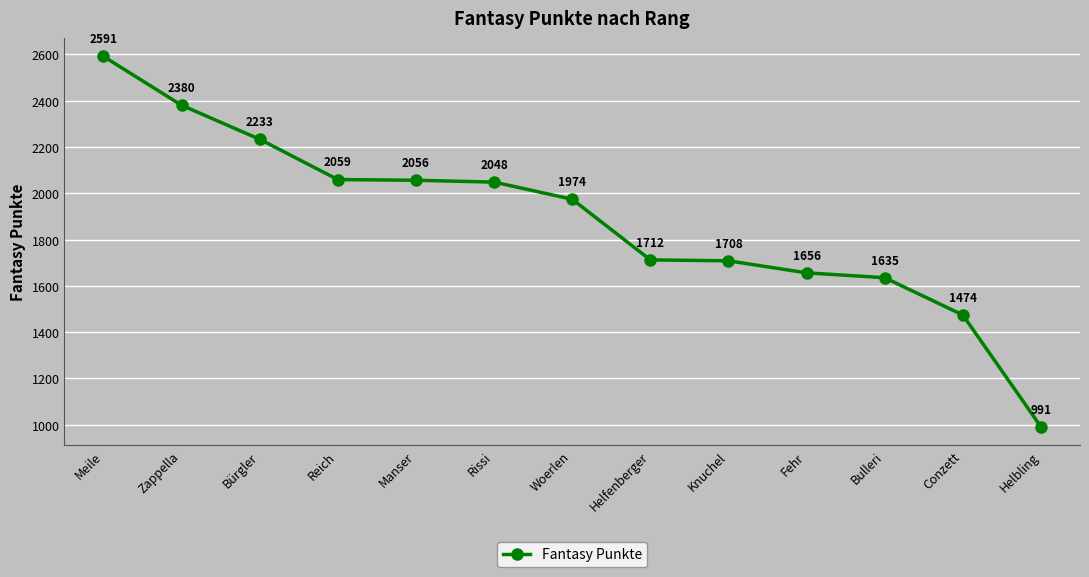

The value at Rissi is 2048. True or false?

True